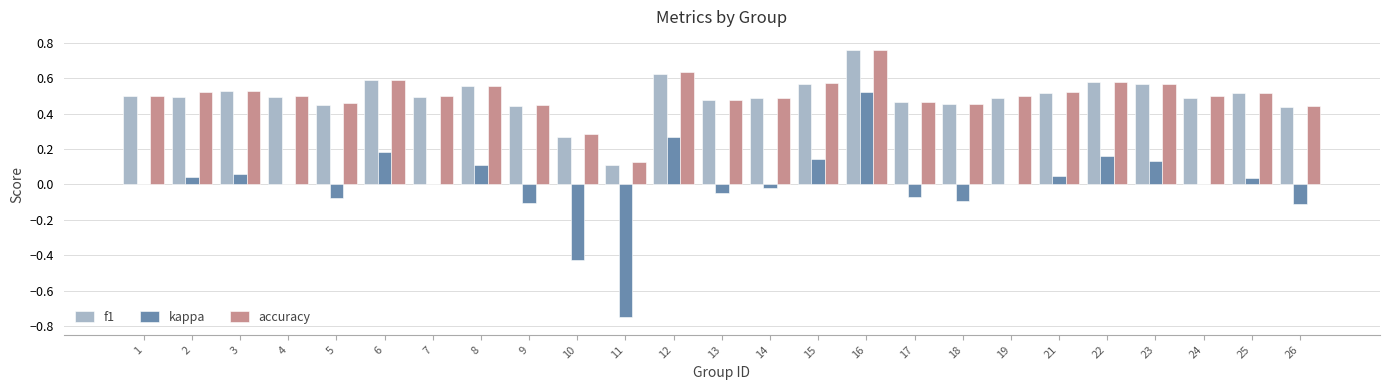

What are all the series names shown in the legend?

f1, kappa, accuracy